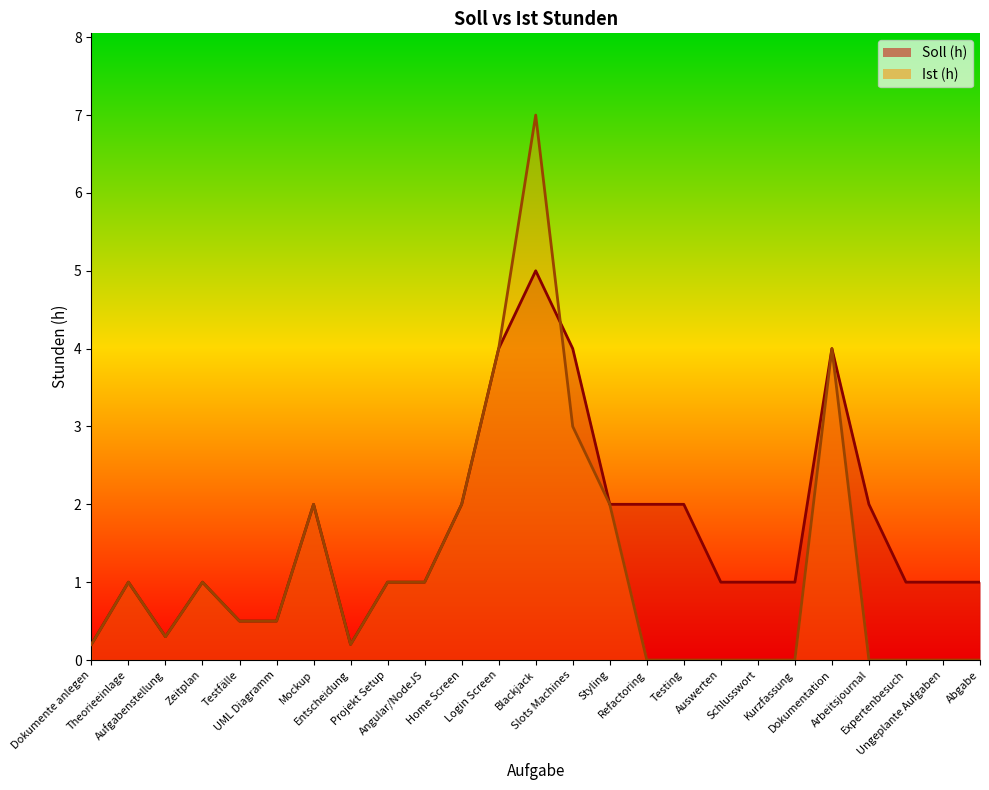

List the labels in order of Ist (h) value, largest first.

Blackjack, Login Screen, Dokumentation, Slots Machines, Mockup, Home Screen, Styling, Theorieeinlage, Zeitplan, Projekt Setup, Angular/NodeJS, Testfälle, UML Diagramm, Aufgabenstellung, Dokumente anlegen, Entscheidung, Refactoring, Testing, Auswerten, Schlusswort, Kurzfassung, Arbeitsjournal, Expertenbesuch, Ungeplante Aufgaben, Abgabe